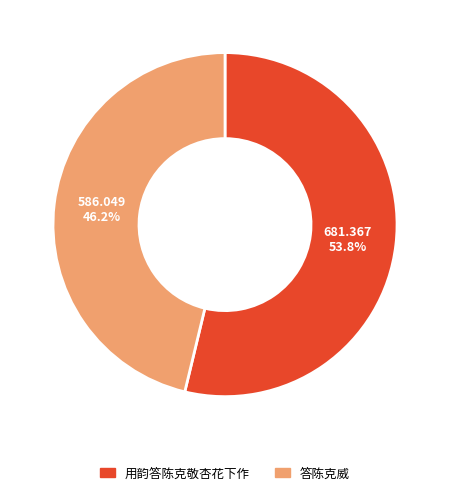

Does 用韵答陈克敬杏花下作 represent more than half of the total?

Yes